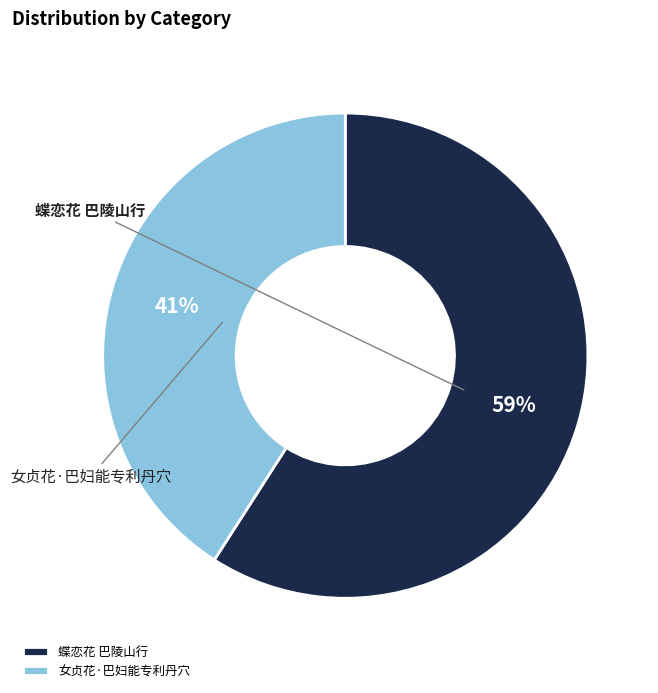

What is the change in value from 蝶恋花 巴陵山行 to 女贞花·巴妇能专利丹穴?

-161512